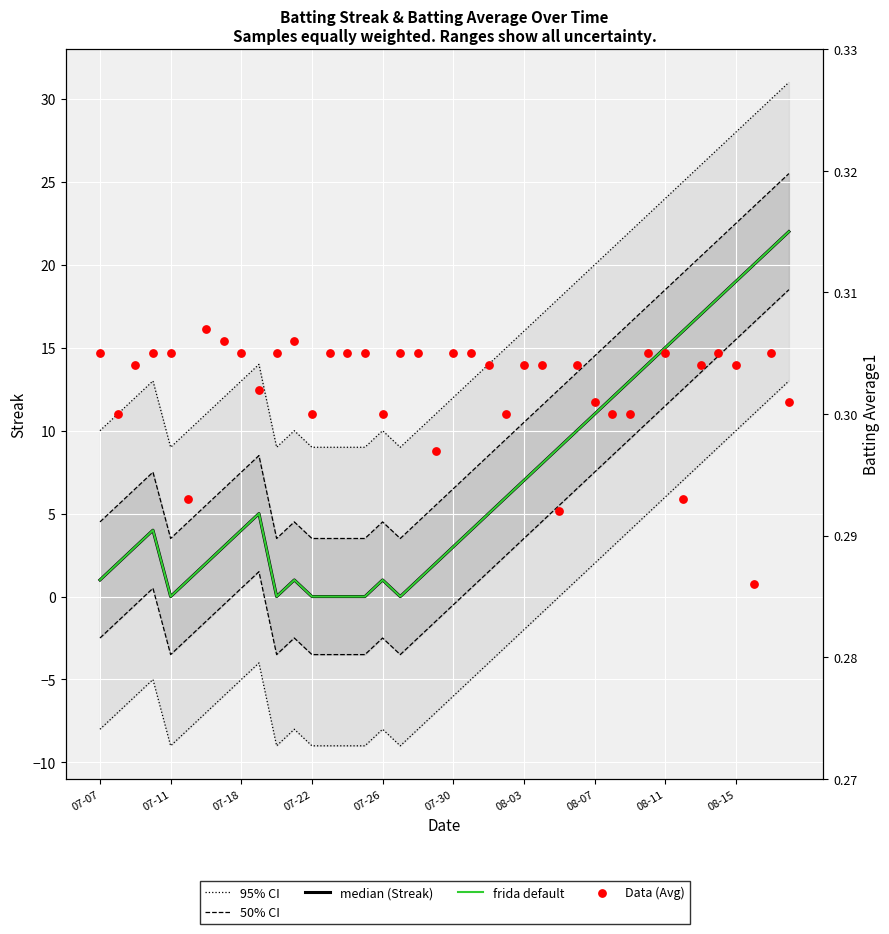

Which series contains the highest Y value?

95% CI